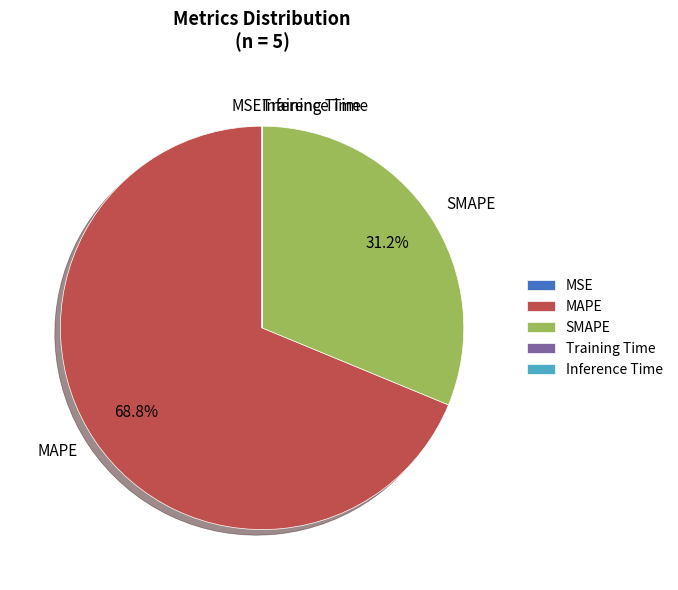

What portion of the pie excludes SMAPE?

68.8%